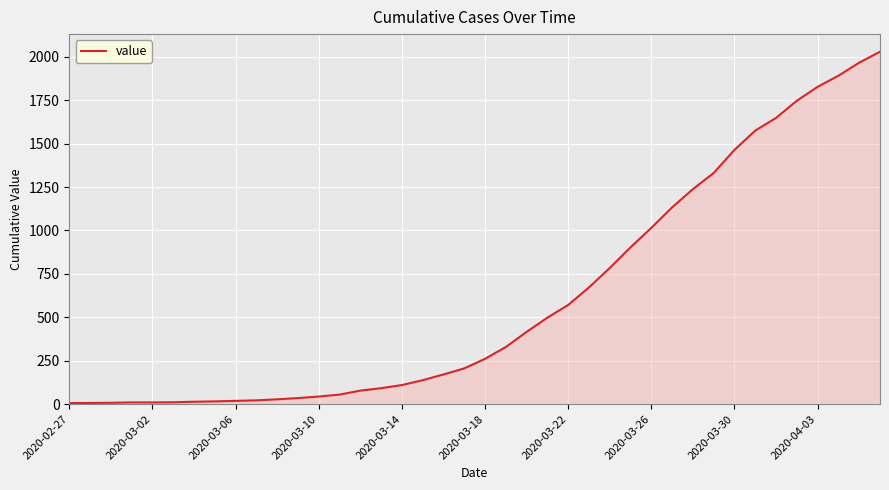

What is the greatest value displayed?

2029